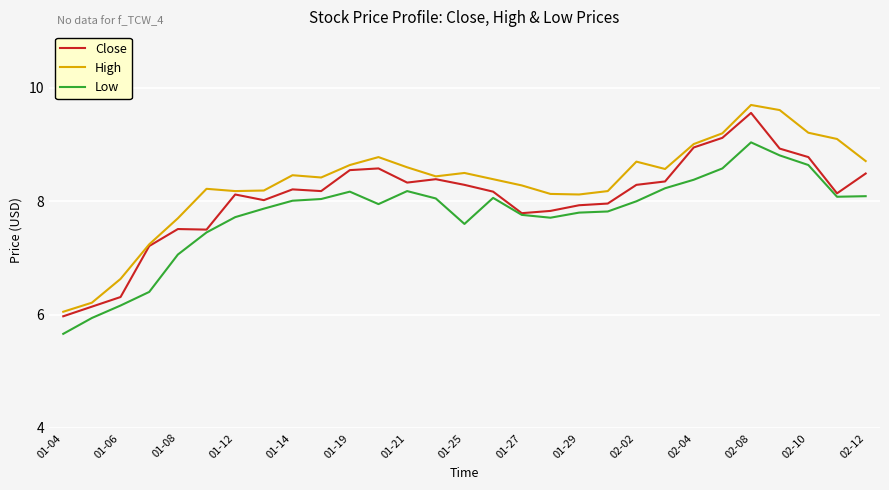

What are all the series names shown in the legend?

Close, High, Low